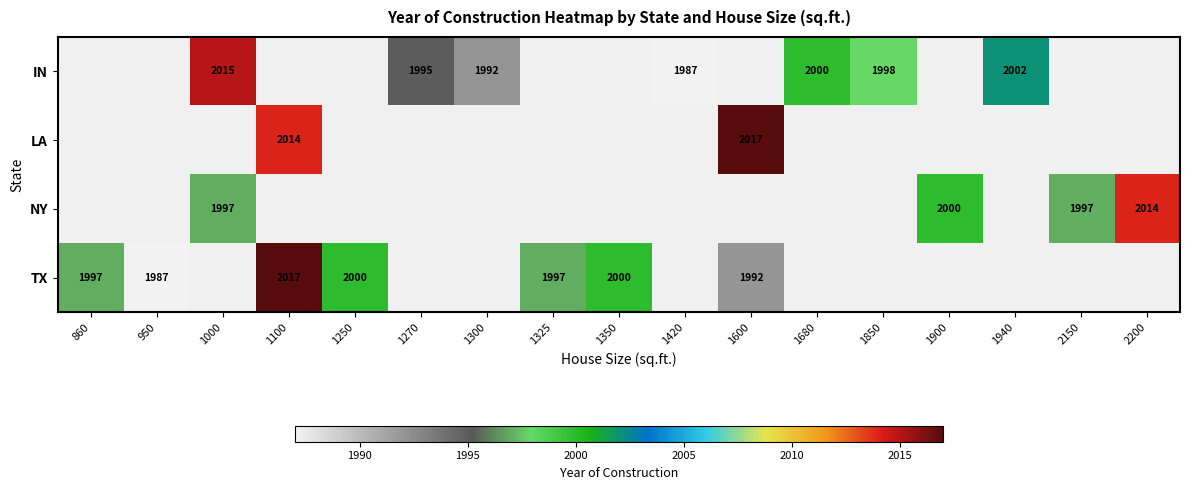

The LA series shows 2017 at 1600. True or false?

True